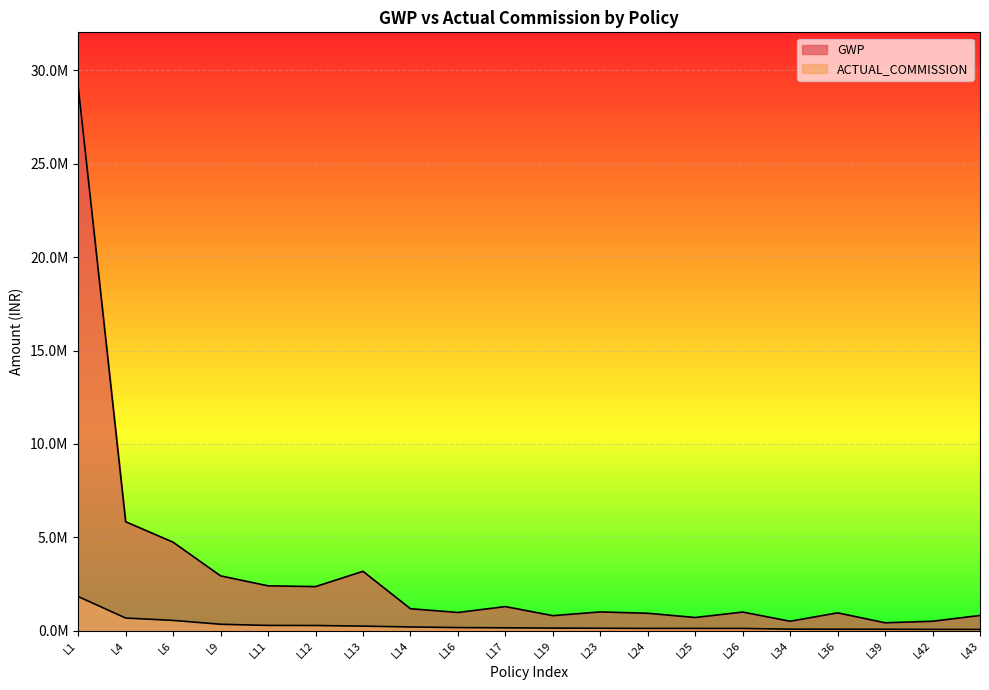

True or false: ACTUAL_COMMISSION and GWP intersect in this chart.

False